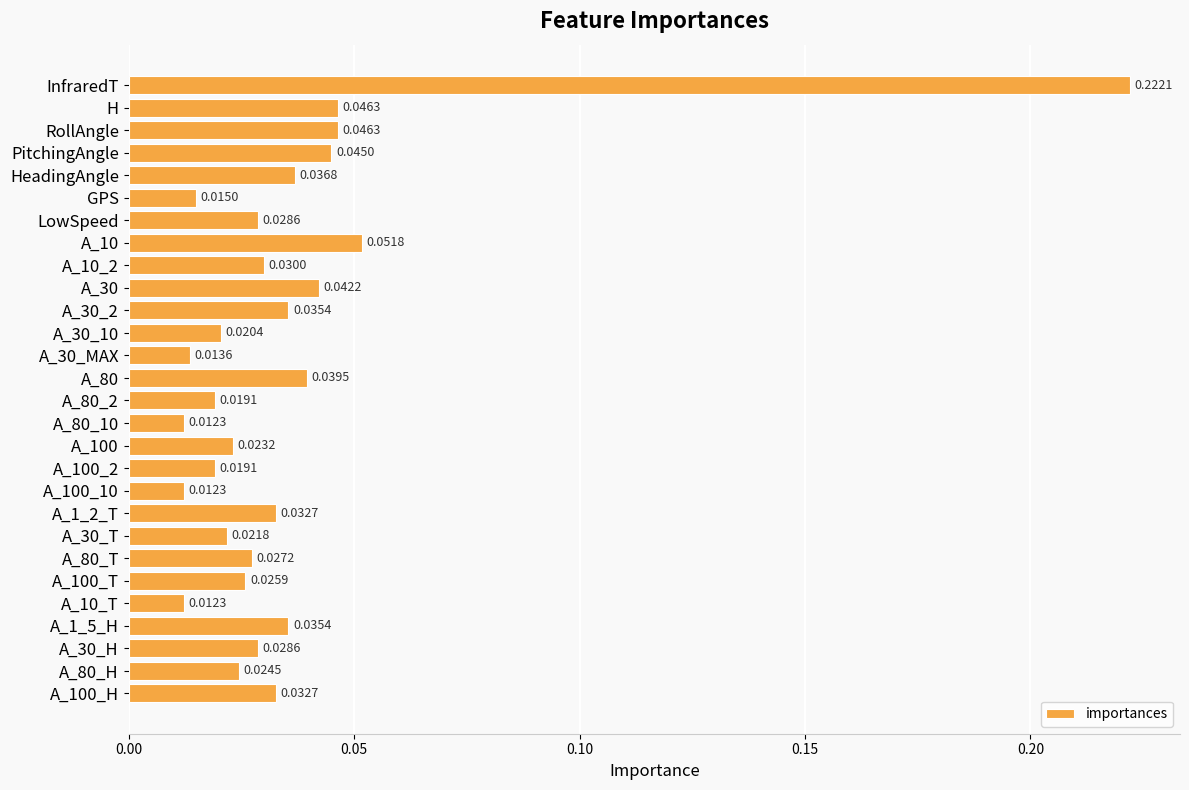

Which label corresponds to the largest value in the chart?

InfraredT